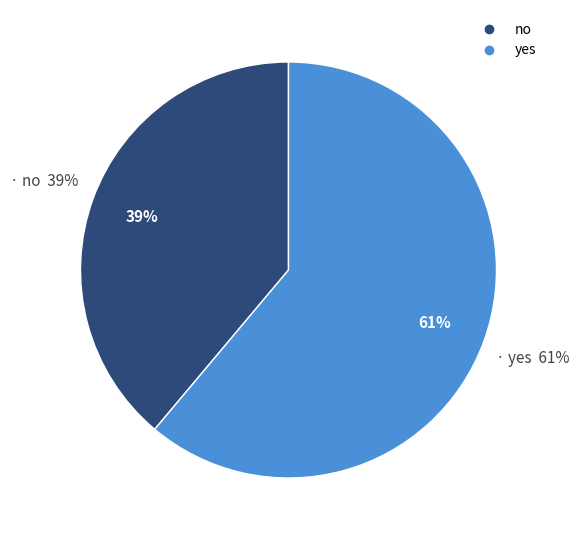

Which slice is the smallest?

no